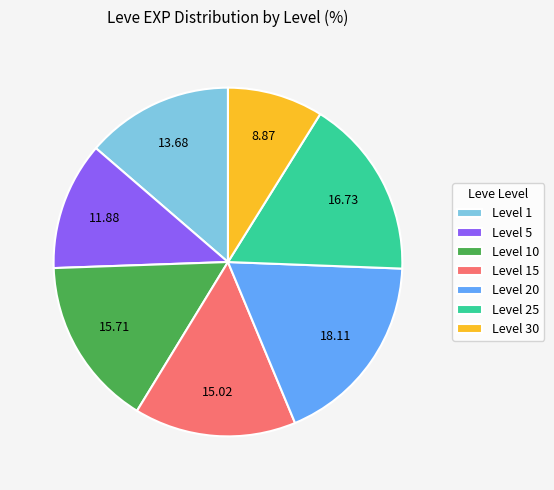

Combined, do Level 1 and Level 10 account for over 50%?

No